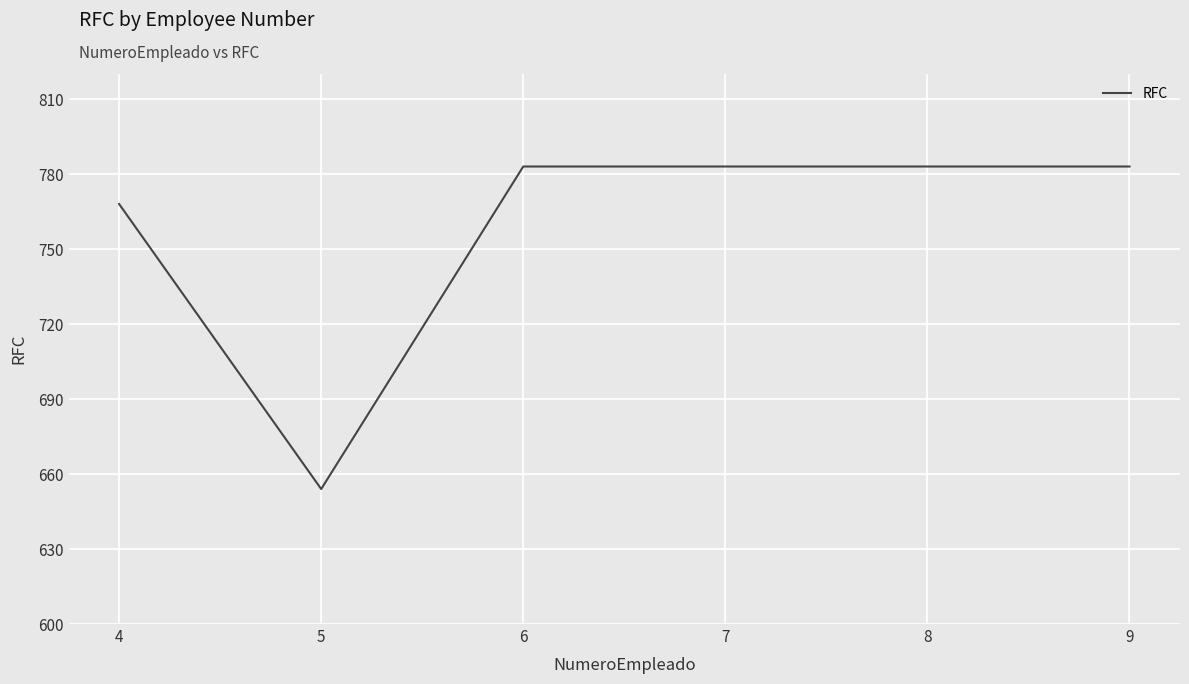

How many lines are shown in the chart?

1